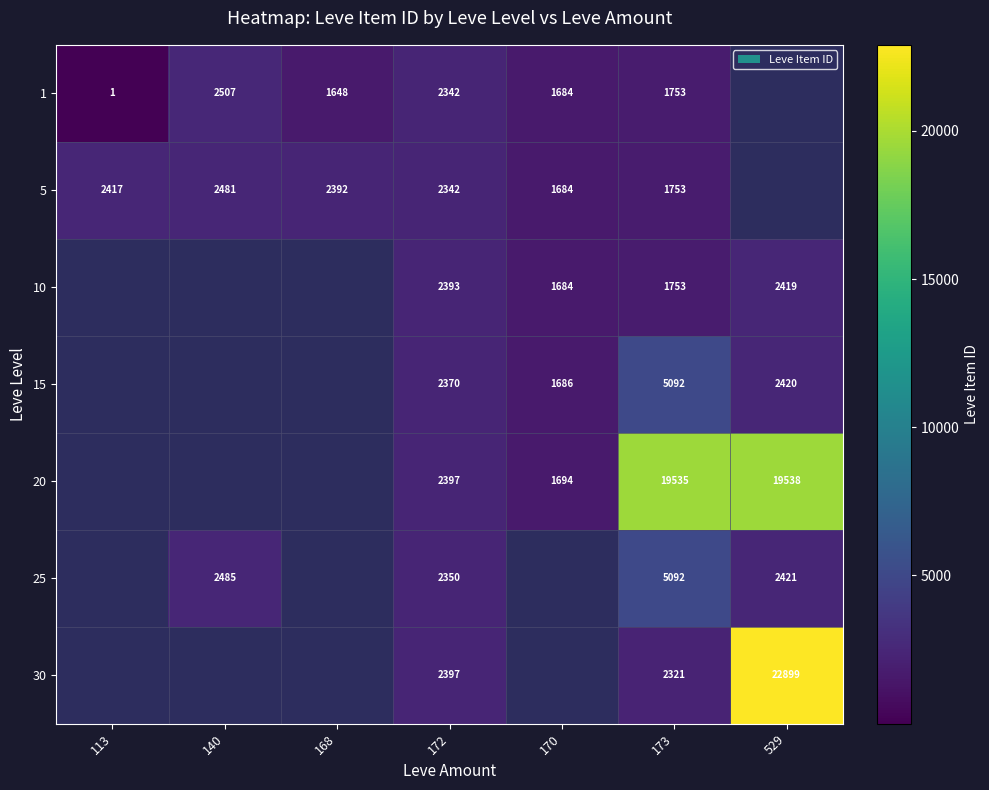

At how many categories does at least one series exceed 10200?

2